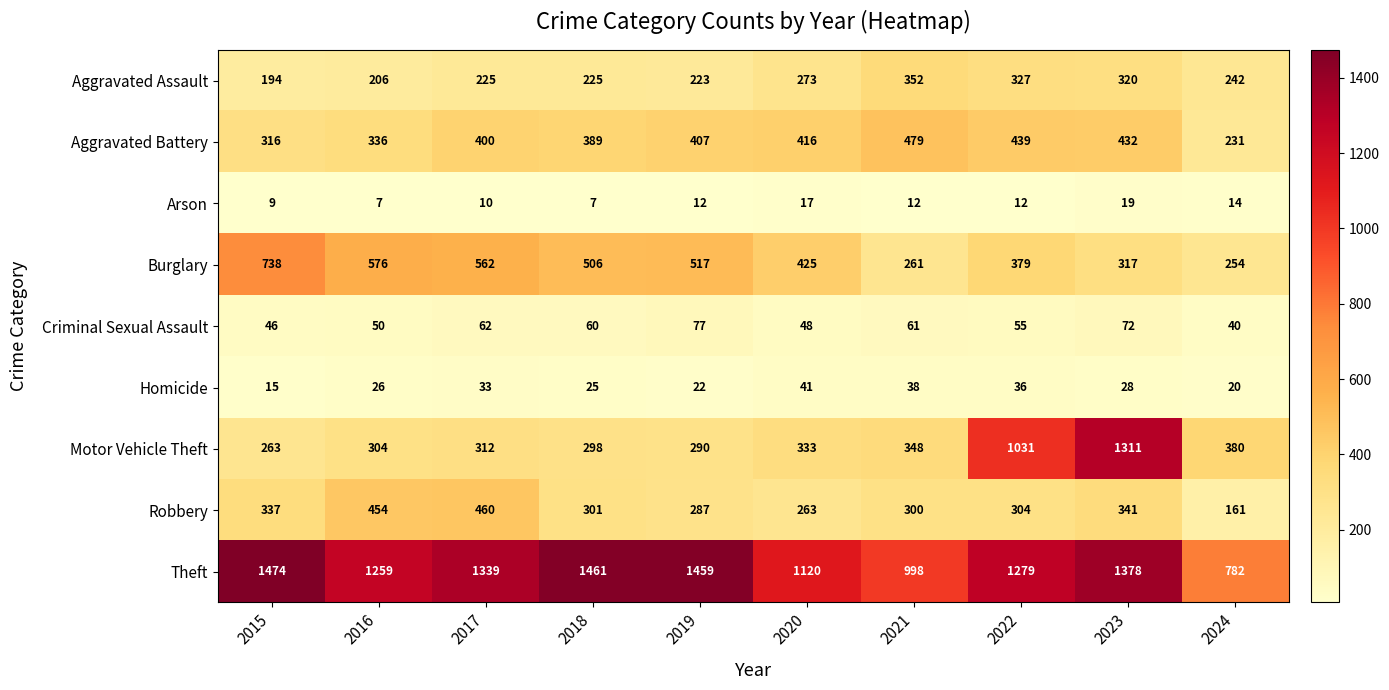

Where does the Burglary series first go above 506?

2015